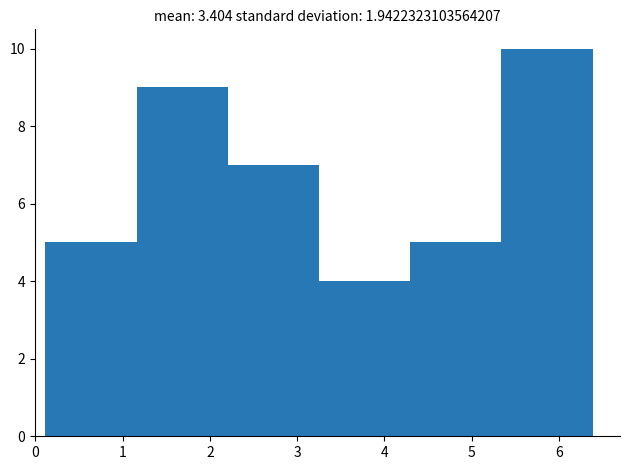

Which range on the x-axis has the tallest bar?

5.3 to 6.4